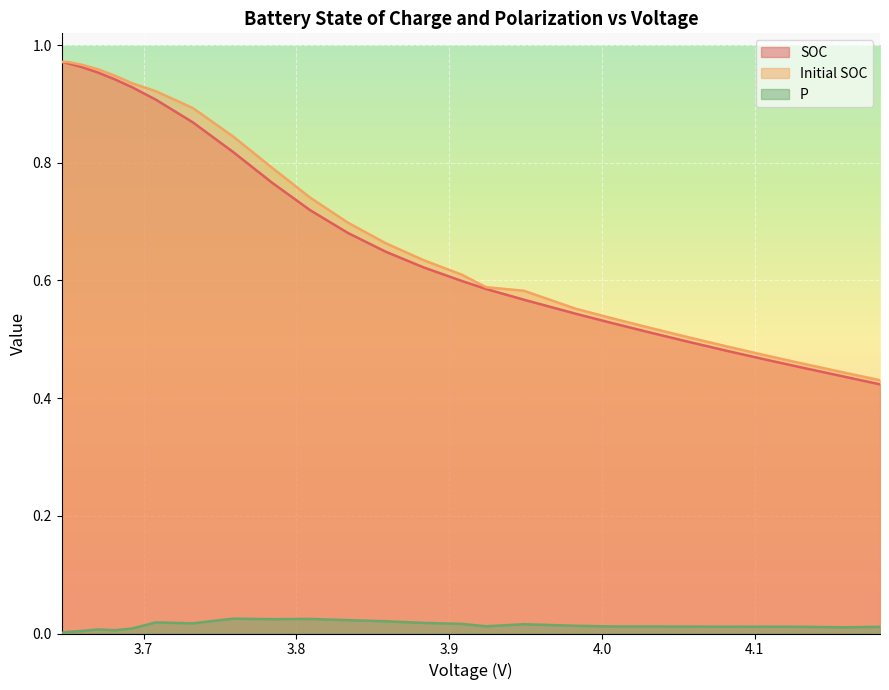

What is the difference between the highest and lowest values at 3.924109476237623?

0.6